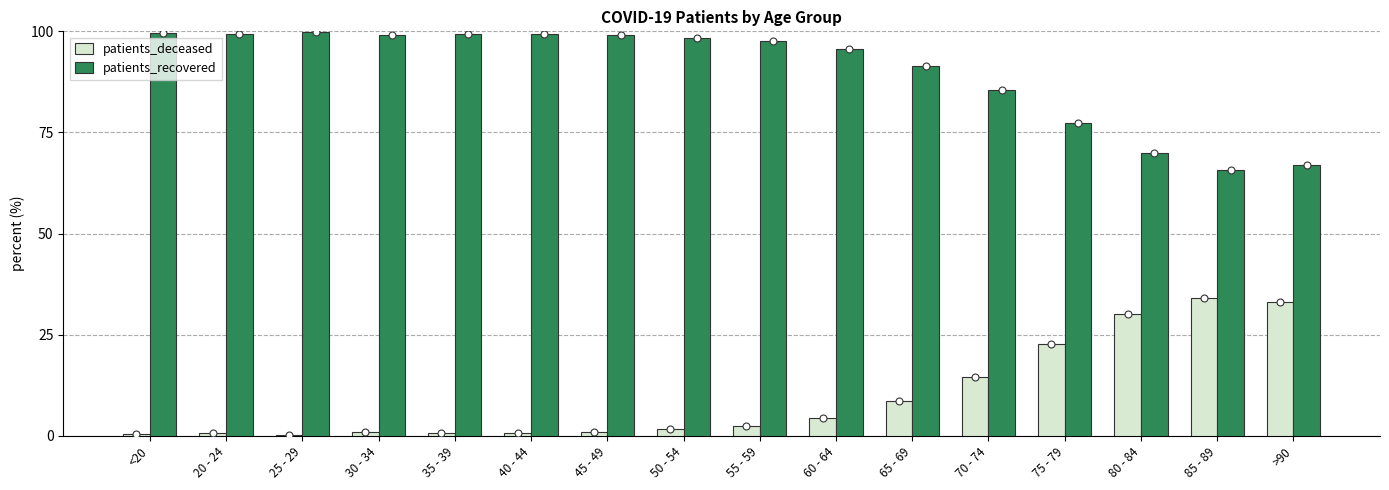

What is the total value across all series at 30 - 34?

100.0